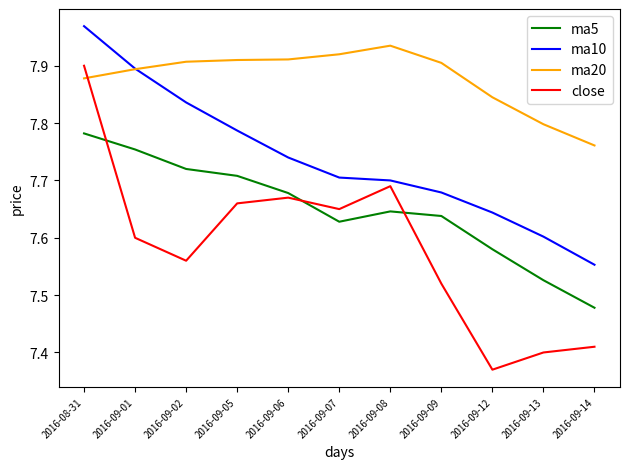

How many interior local peaks does the ma5 series have?

1